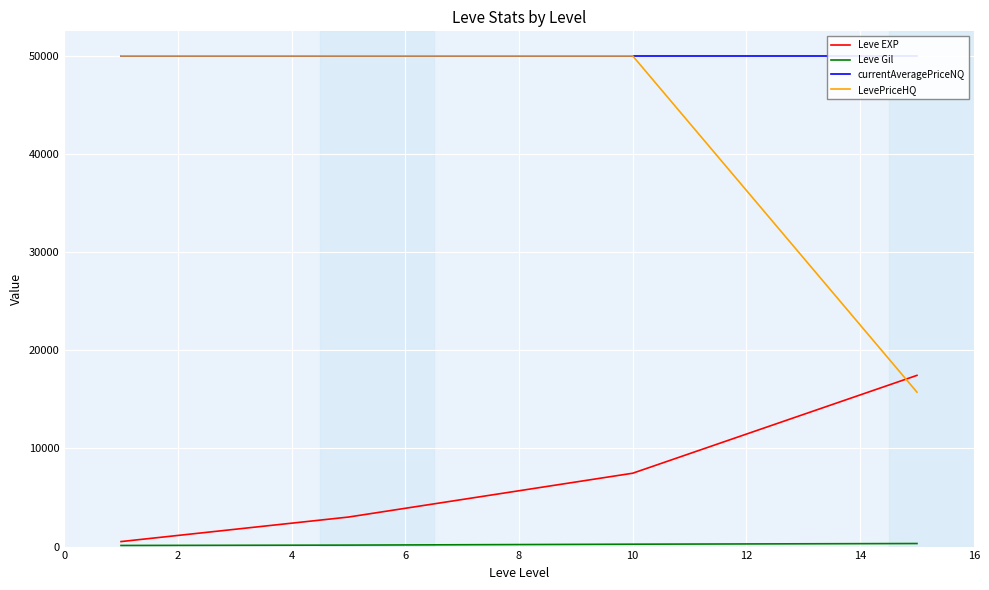

What is the difference between the highest and lowest values at 0?

49887.0